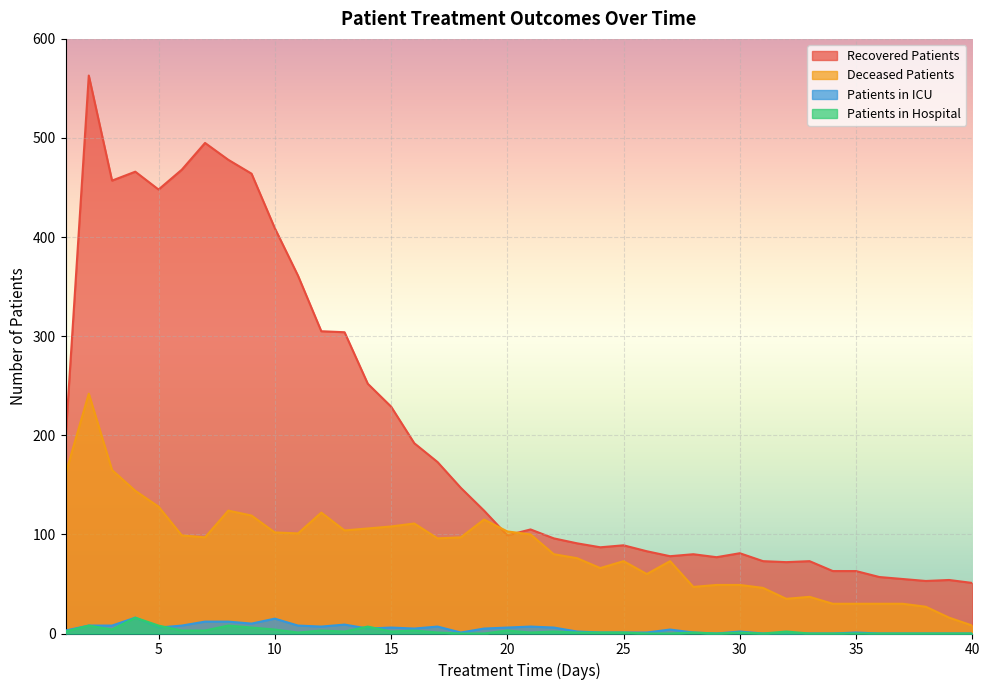

The value of patients_in_hospital at 36 is -9. True or false?

False